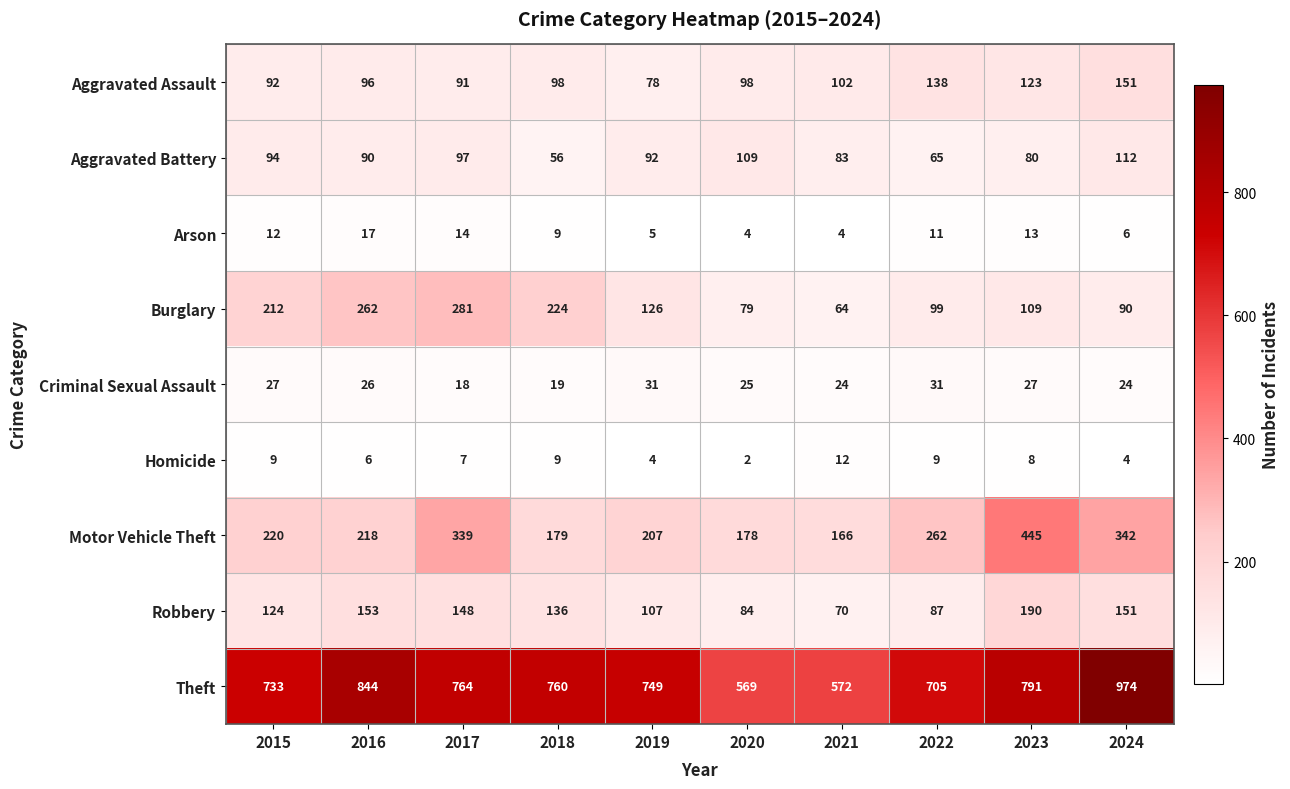

Which category has the lowest value across all series?

2020